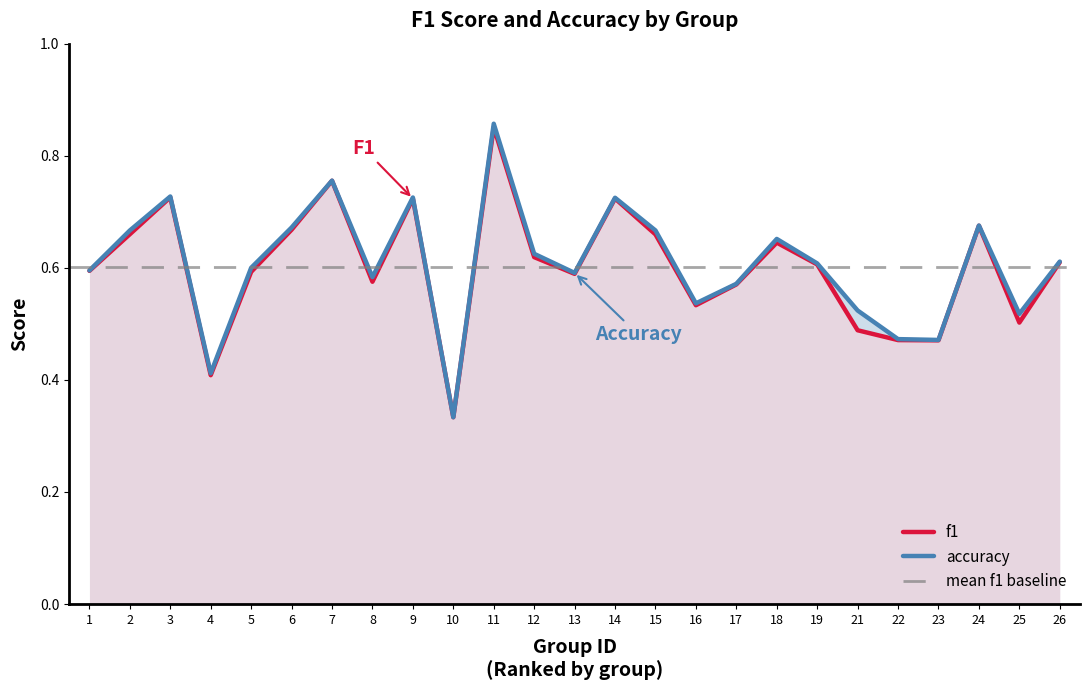

The accuracy series shows 0.2 at 18. True or false?

False